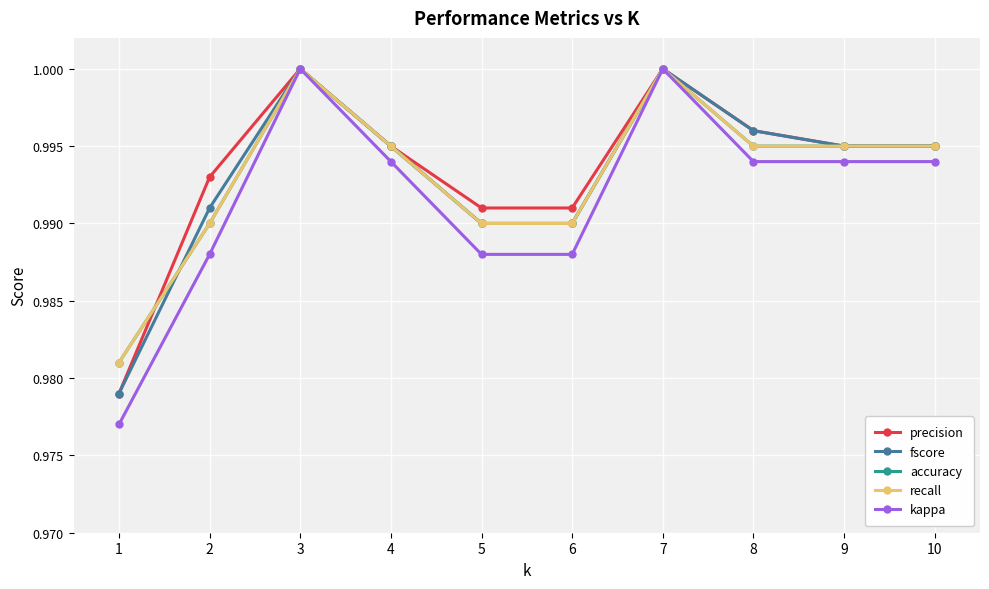

What is the value of the recall point at the 8th from the left?

1.0